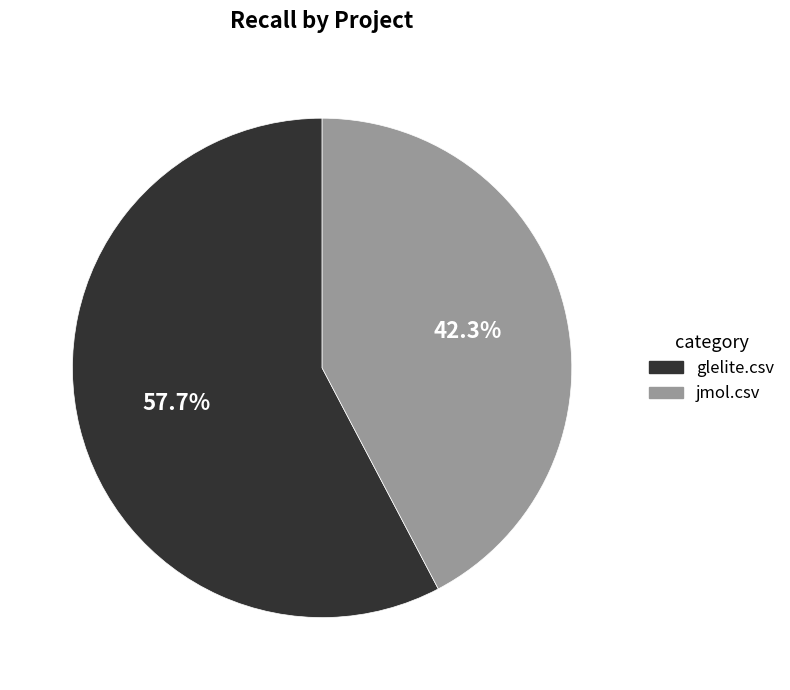

Which slice is the smallest?

jmol.csv